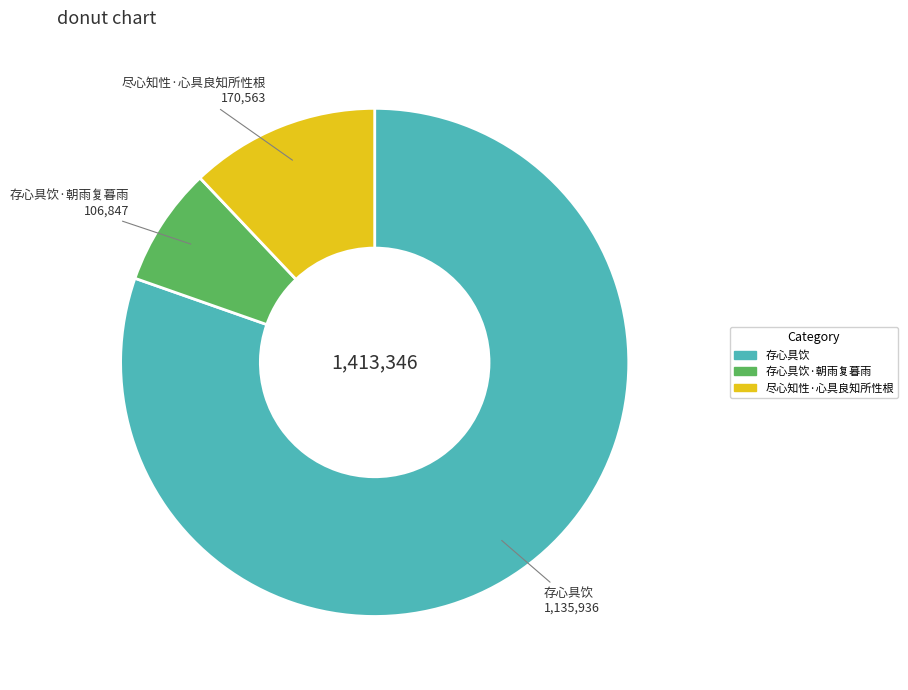

Does any single category account for the majority?

Yes